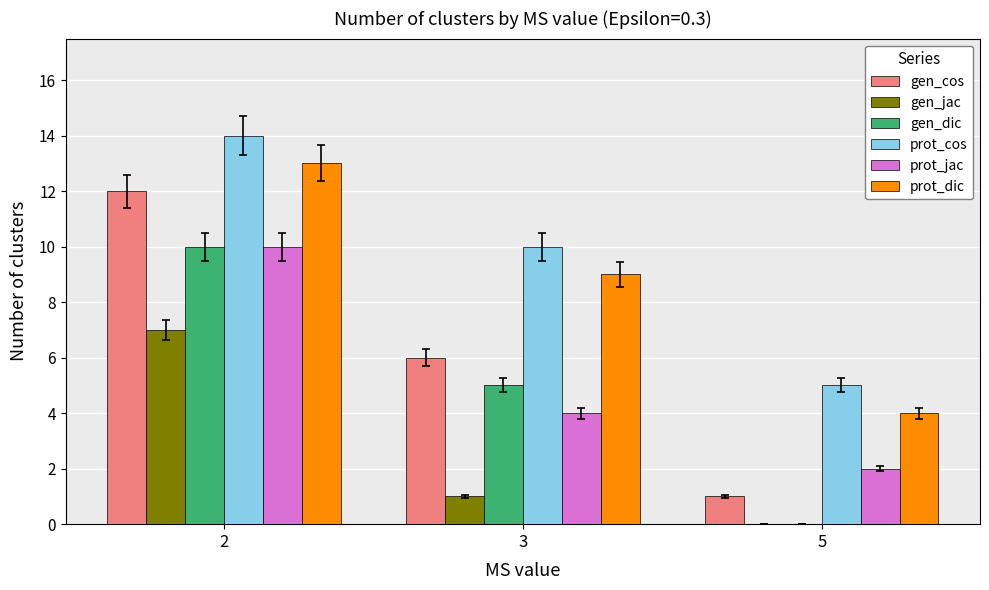

What is the sum of all gen_jac values?

8